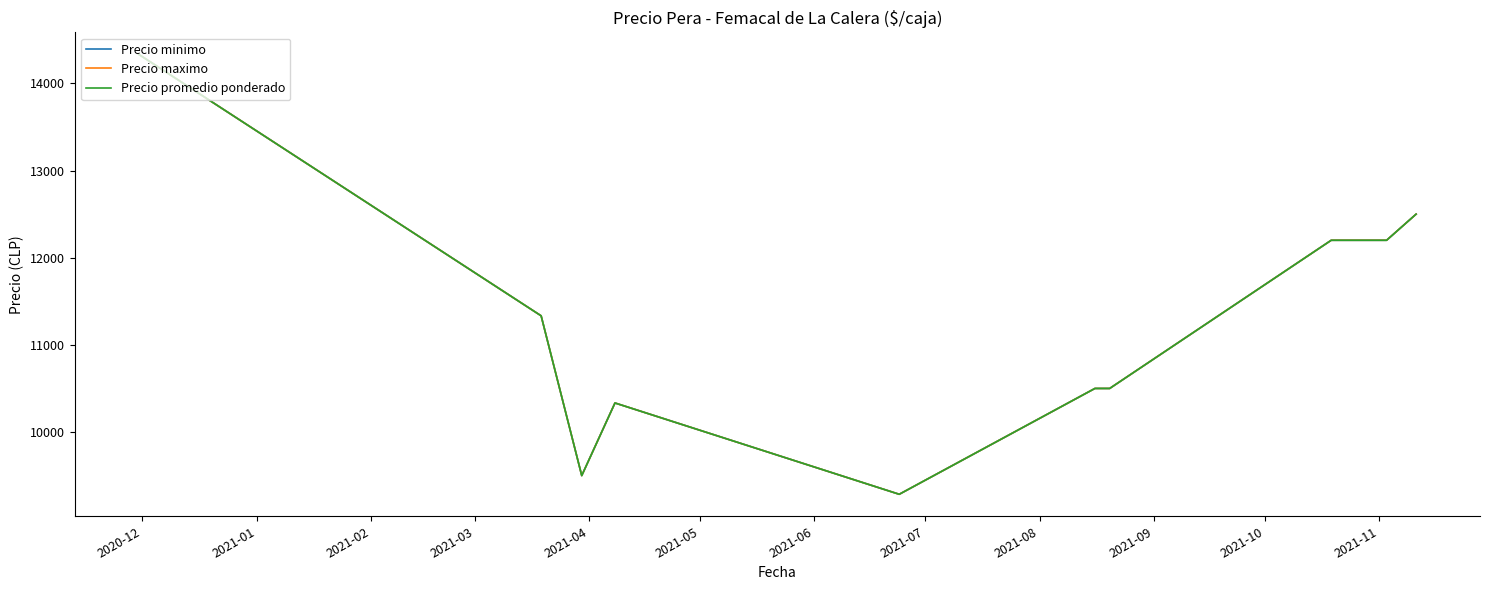

What is the greatest value displayed?

14333.3